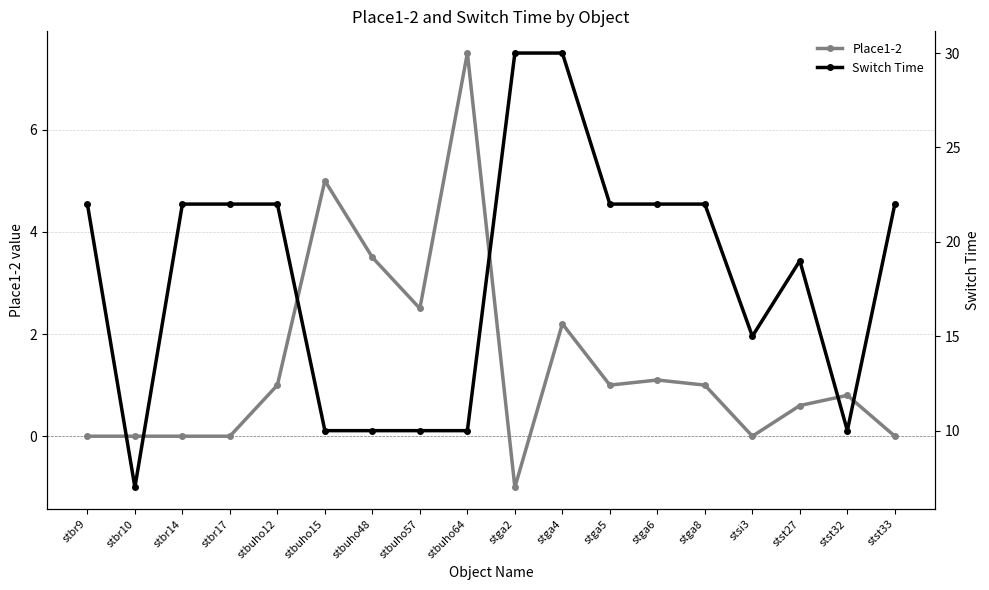

At which category is the sum across all series the highest?

stga4